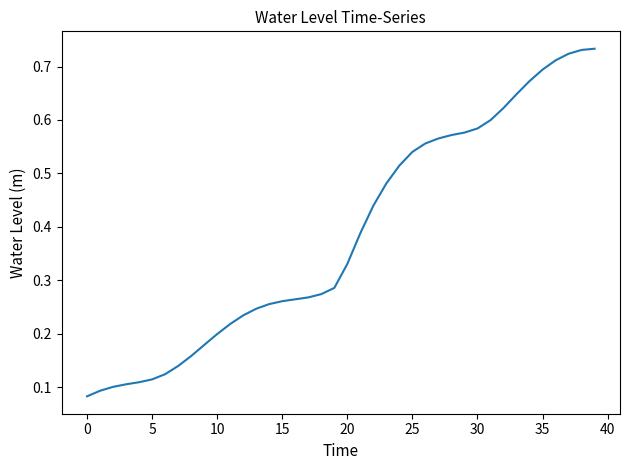

Is this an area chart (filled region under the line)?

No